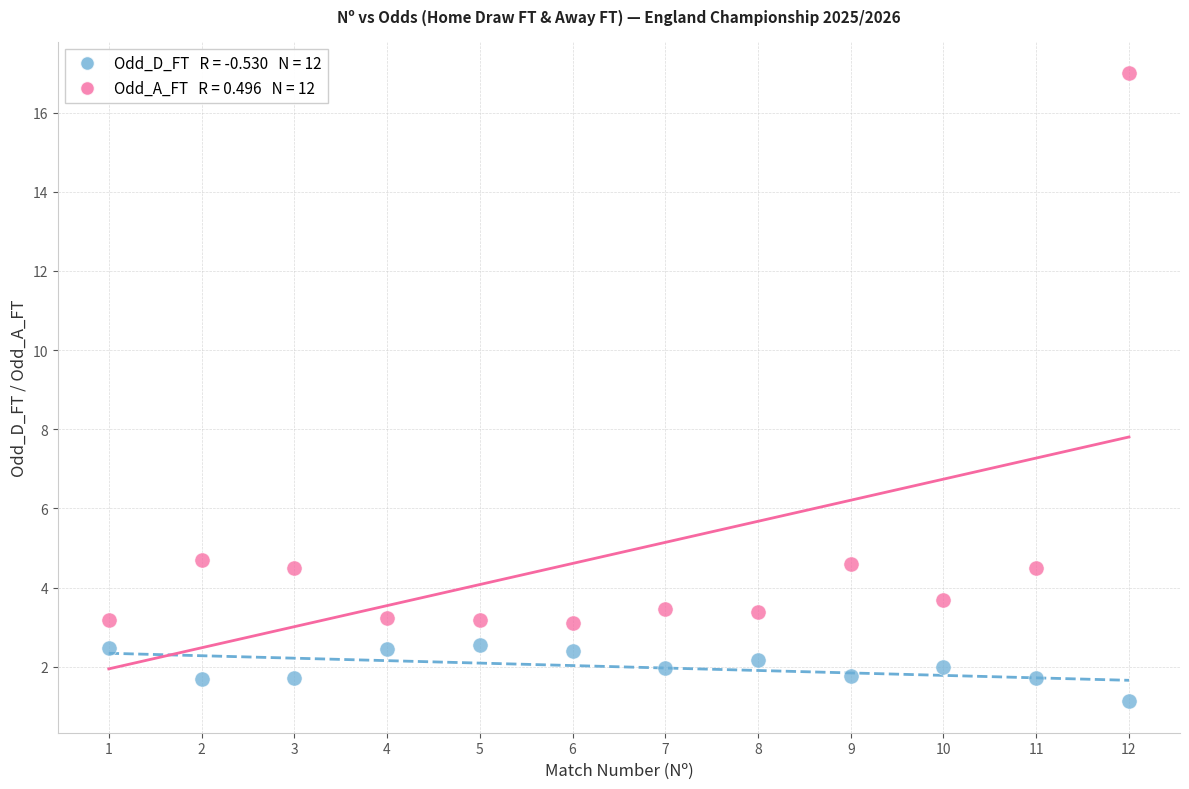

Across all data points, what is the range of X values (max minus min)?

11.0